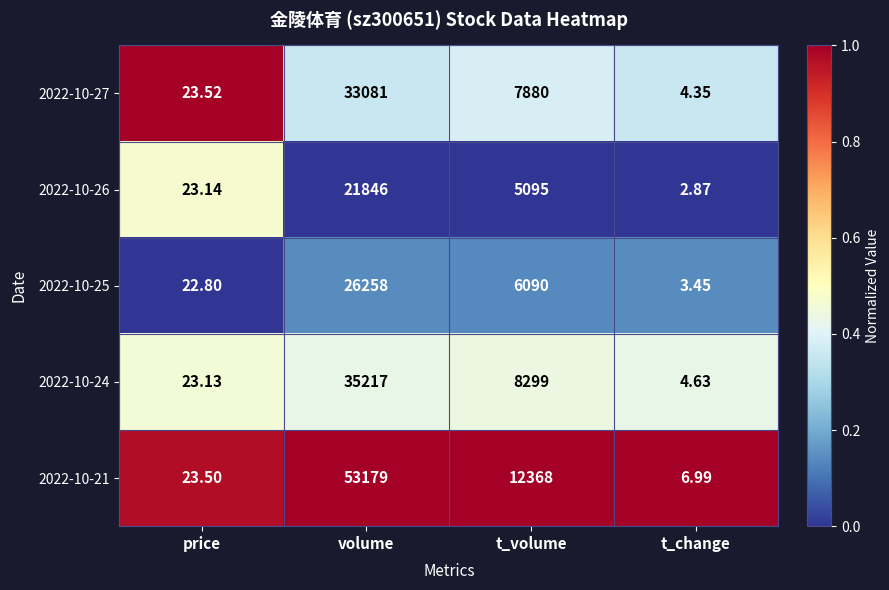

Rank the categories by 2022-10-26 value from lowest to highest.

t_change, price, t_volume, volume